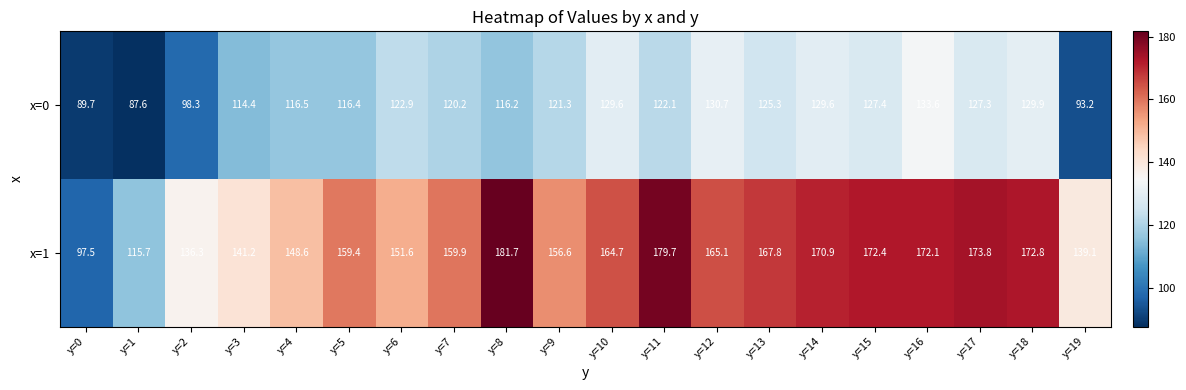

Count the number of data series in this chart.

2